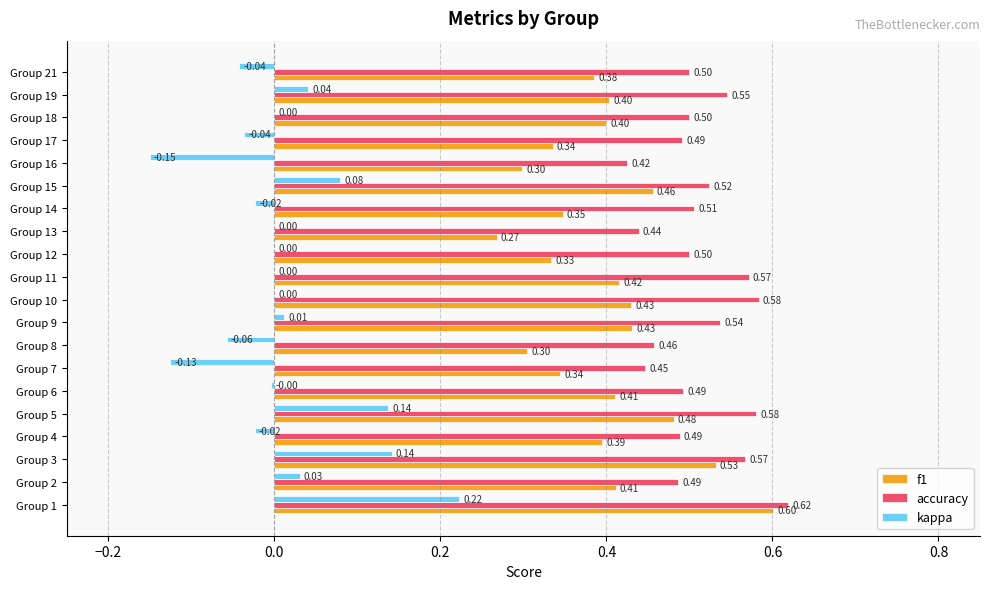

Is the value of accuracy at Group 9 greater than the value of f1 at Group 5?

Yes